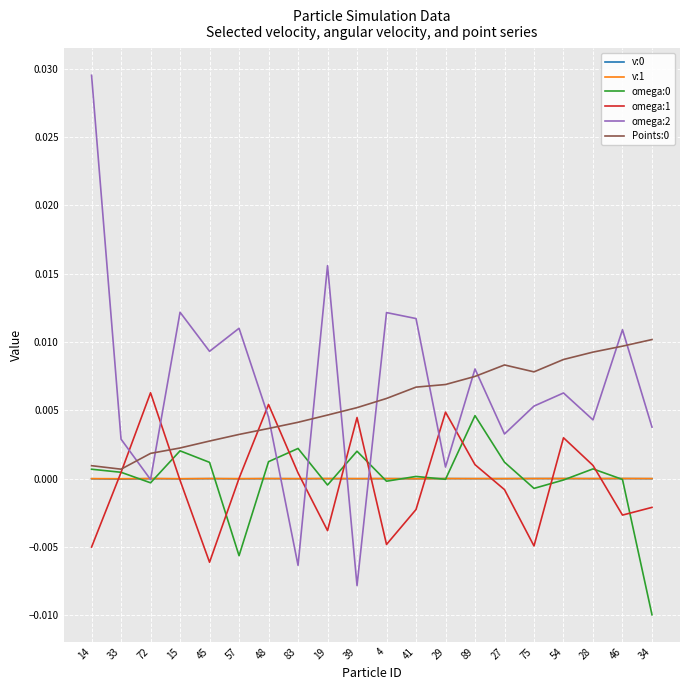

Which series has the largest range (max minus min)?

omega:2